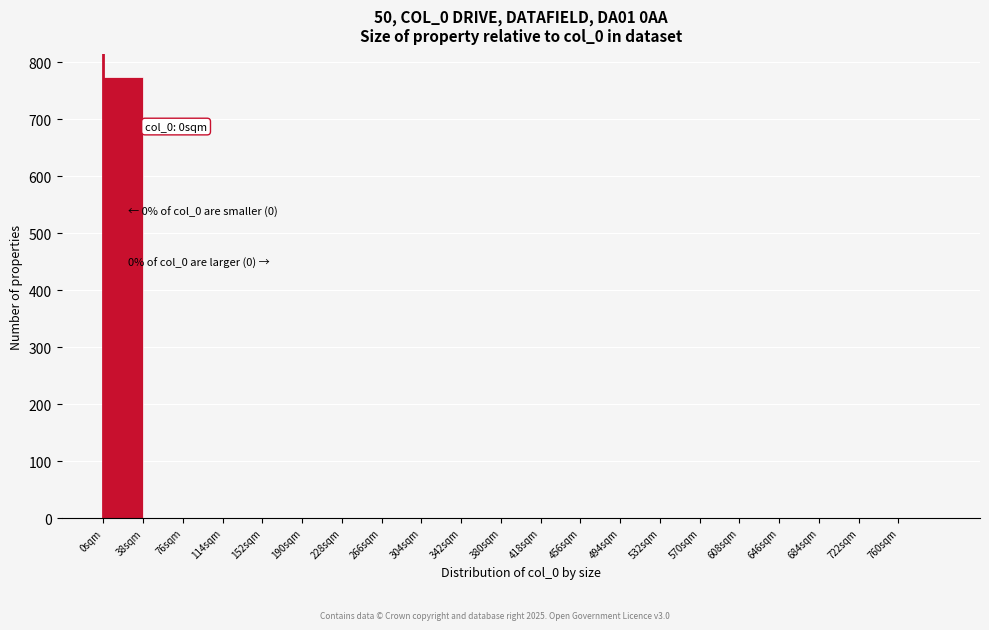

Which range on the x-axis has the tallest bar?

0 to 38